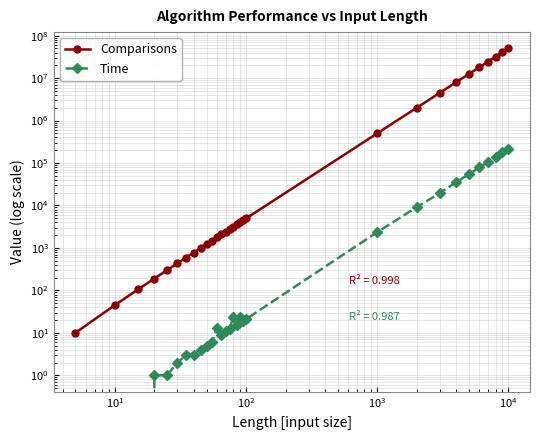

True or false: Comparisons has more than 0 points higher than both neighbors.

False